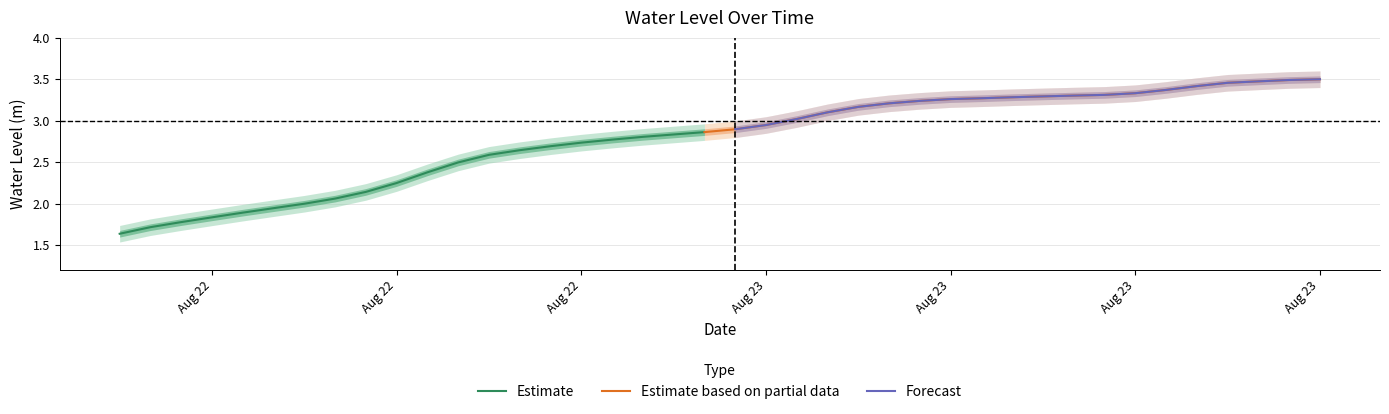

What is the greatest value displayed?

3.5